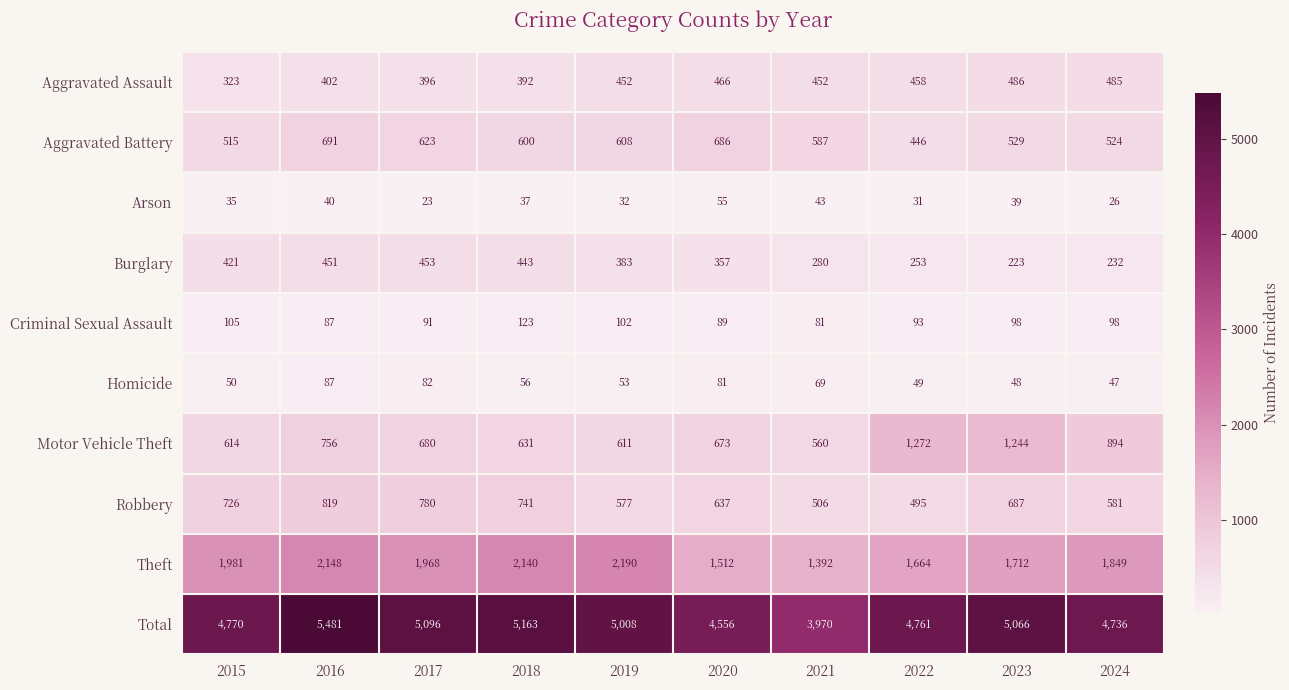

Which series changed the most between 2015 and 2023?

Motor Vehicle Theft